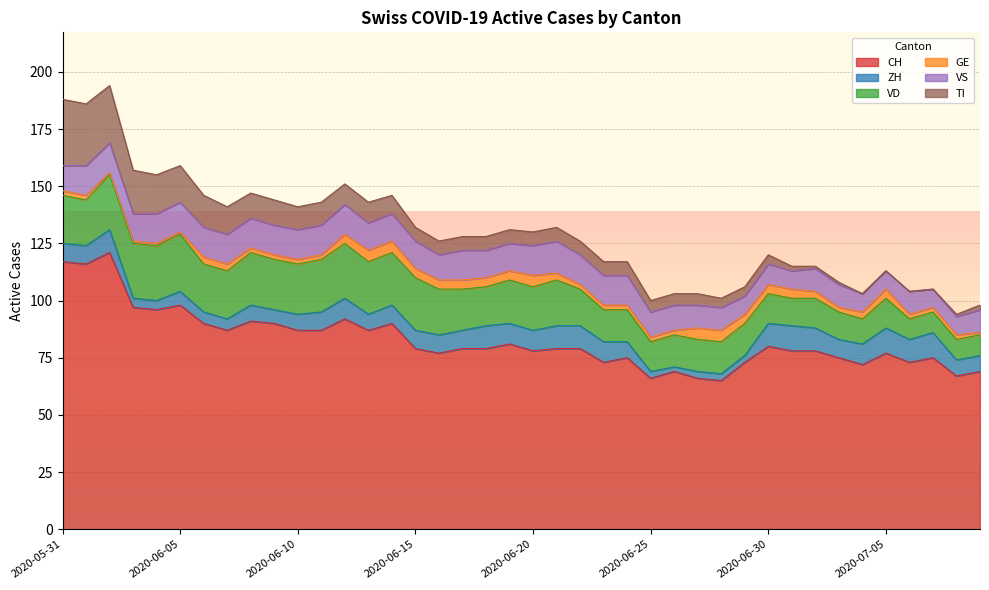

Reading left to right, list all the values displayed in this chart.

CH: 117	116	121	97	96	98	90	87	91	90	87	87	92	87	90	79	77	79	79	81	78	79	79	73	75	66	69	66	65	73	80	78	78	75	72	77	73	75	67	69
ZH: 8	8	10	4	4	6	5	5	7	6	7	8	9	7	8	8	8	8	10	9	9	10	10	9	7	3	2	3	3	3	10	11	10	8	9	11	10	11	7	7
VD: 21	20	24	24	24	25	21	21	23	22	22	23	24	23	23	23	20	18	17	19	19	20	16	14	14	13	14	14	14	14	13	12	13	12	11	13	9	9	9	9
GE: 2	2	1	1	1	1	3	3	2	2	2	2	4	5	5	4	4	4	4	4	5	3	2	2	2	2	2	5	5	4	4	4	3	2	3	4	2	2	2	1
VS: 11	13	13	12	13	13	13	13	13	13	13	13	13	12	12	12	11	13	12	12	13	14	13	13	13	11	11	10	10	8	9	8	10	10	8	8	10	8	8	10
TI: 29	27	25	19	17	16	14	12	11	11	10	10	9	9	8	6	6	6	6	6	6	6	6	6	6	5	5	5	4	4	4	2	1	1	0	0	0	0	1	2